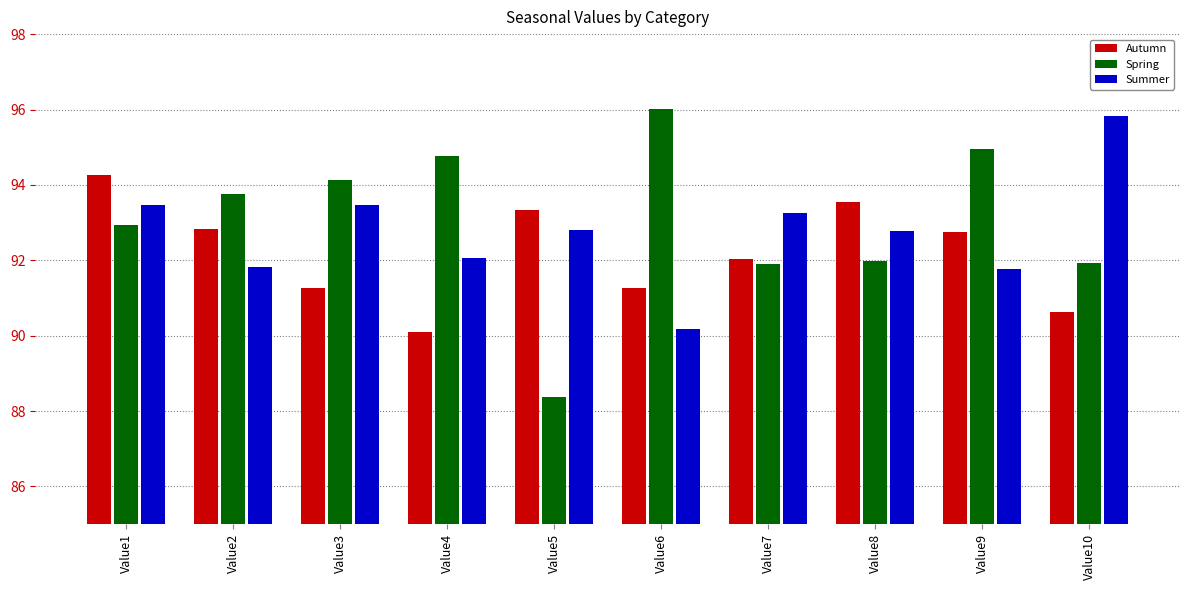

How many data points in Spring are less than 93?

5